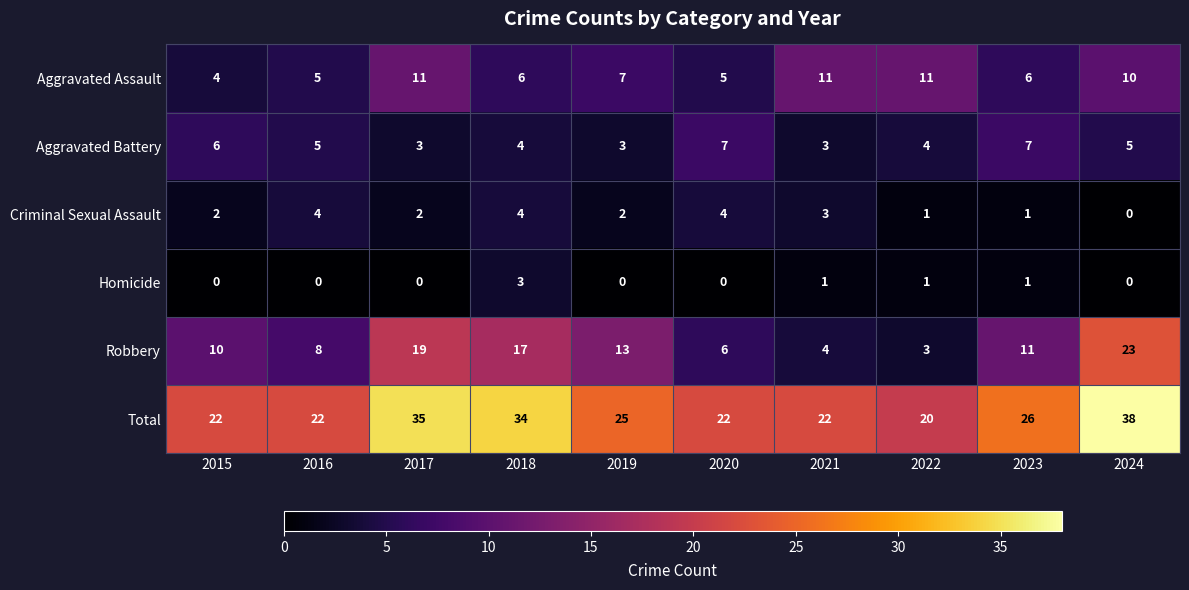

List the series in order of their peak value, highest first.

Total, Robbery, Aggravated Assault, Aggravated Battery, Criminal Sexual Assault, Homicide